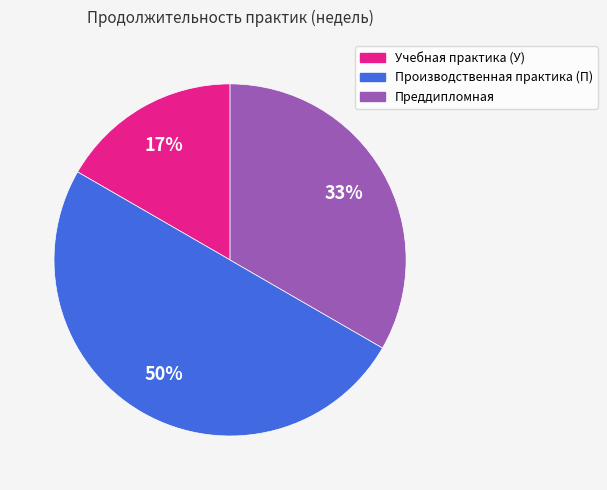

Do Учебная практика (У) and Производственная практика (П) together represent more than half of the pie?

Yes